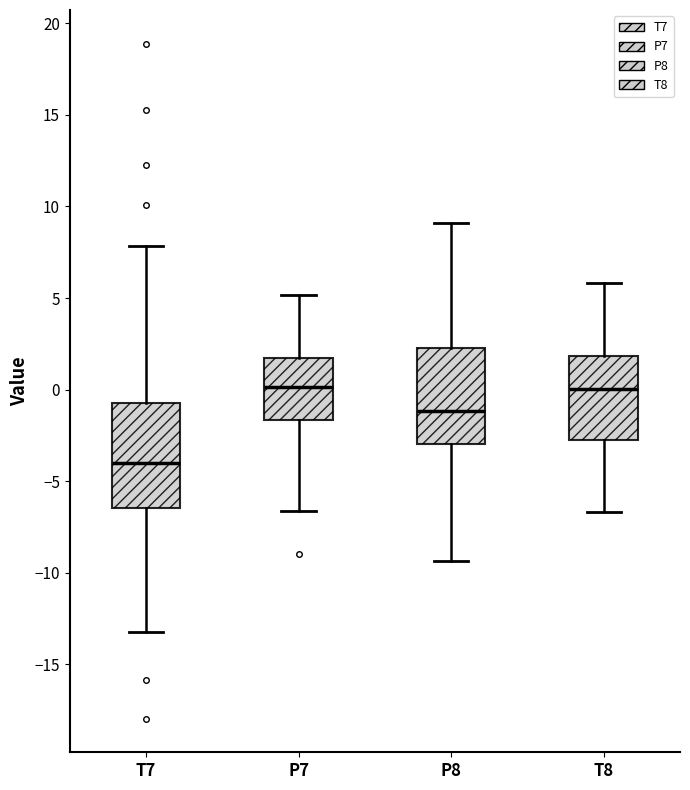

Reading left to right, transcribe this box plot: for each box, give where its median line is, the range the box spans, and where its two whiskers end, as read against the y-axis. The values are not printed on the chart, so give them approximately, as read against the axis.

T7: median -4.0, box -6.5 to -0.5, whiskers -13.0 to 8.0
P7: median 0.0, box -1.5 to 1.5, whiskers -6.5 to 5.0
P8: median -1.0, box -3.0 to 2.5, whiskers -9.5 to 9.0
T8: median 0.0, box -3.0 to 2.0, whiskers -6.5 to 6.0